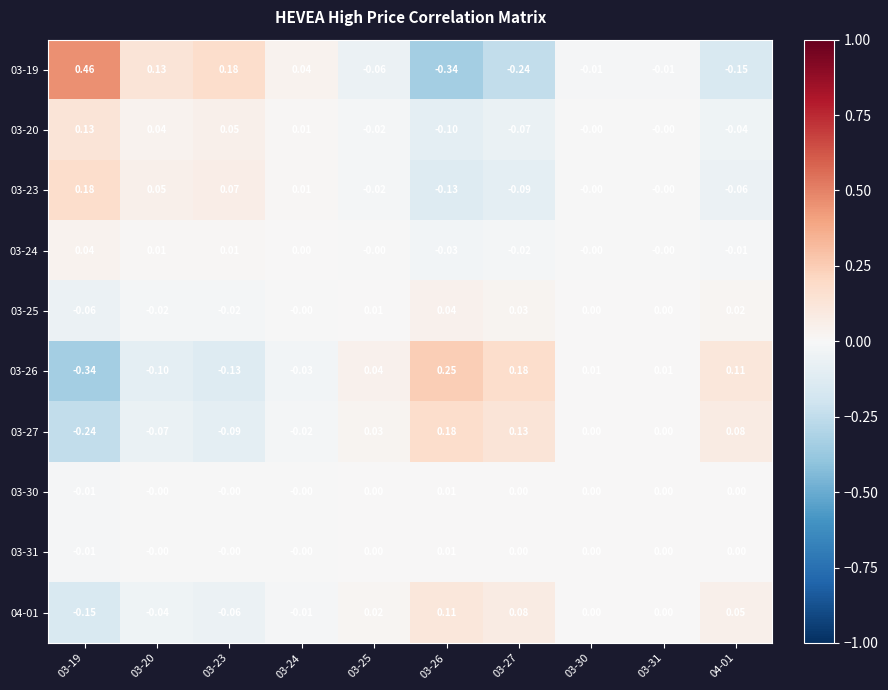

At how many categories does at least one series exceed 0?

10